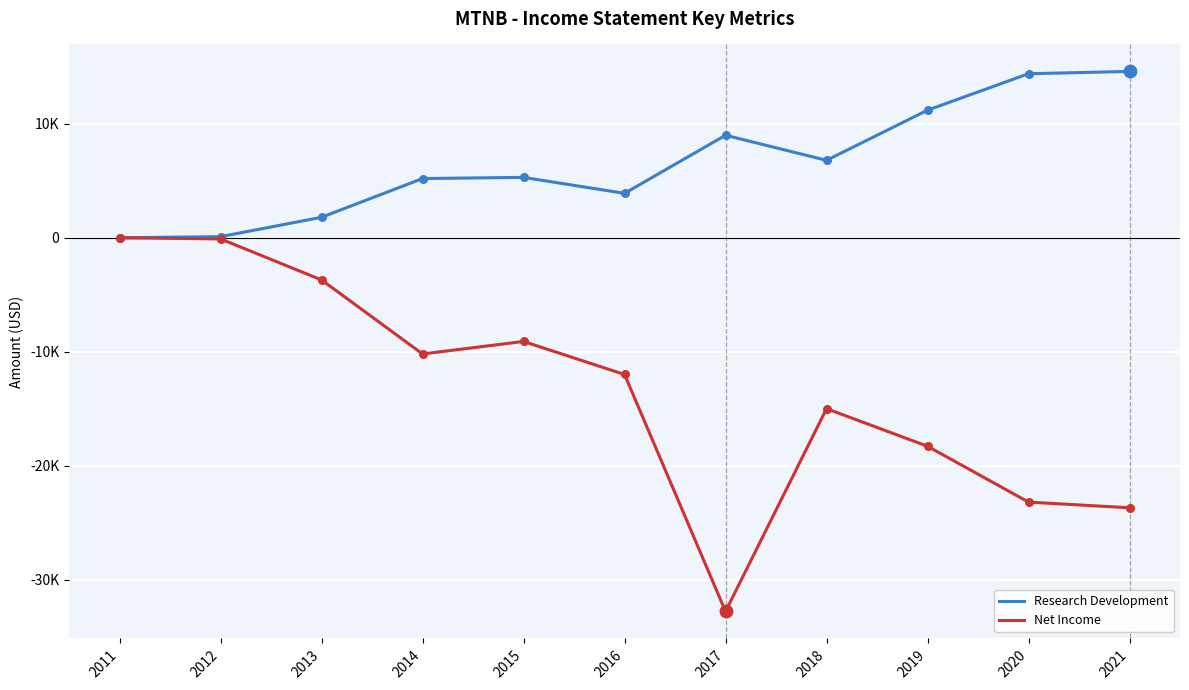

What are all the series names shown in the legend?

Research Development, Net Income